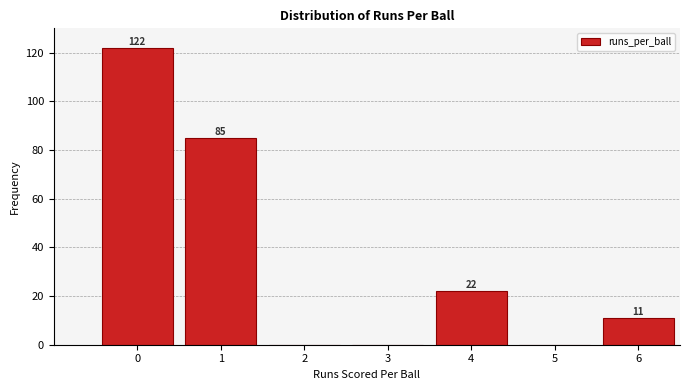

Reading right to left, list all the values displayed in this chart.

6=11	5=0	4=22	3=0	2=0	1=85	0=122